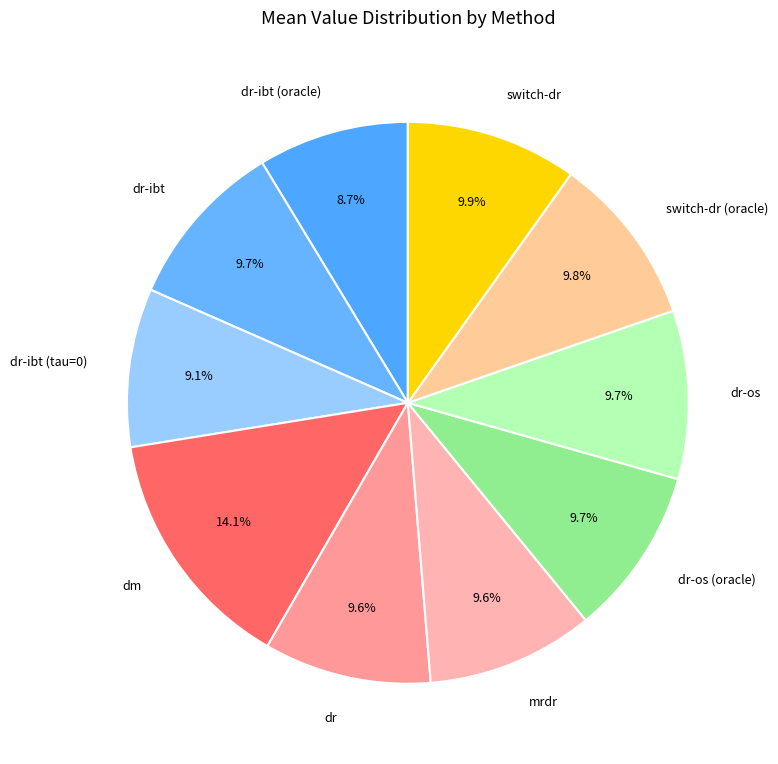

Which slice is the largest?

dm